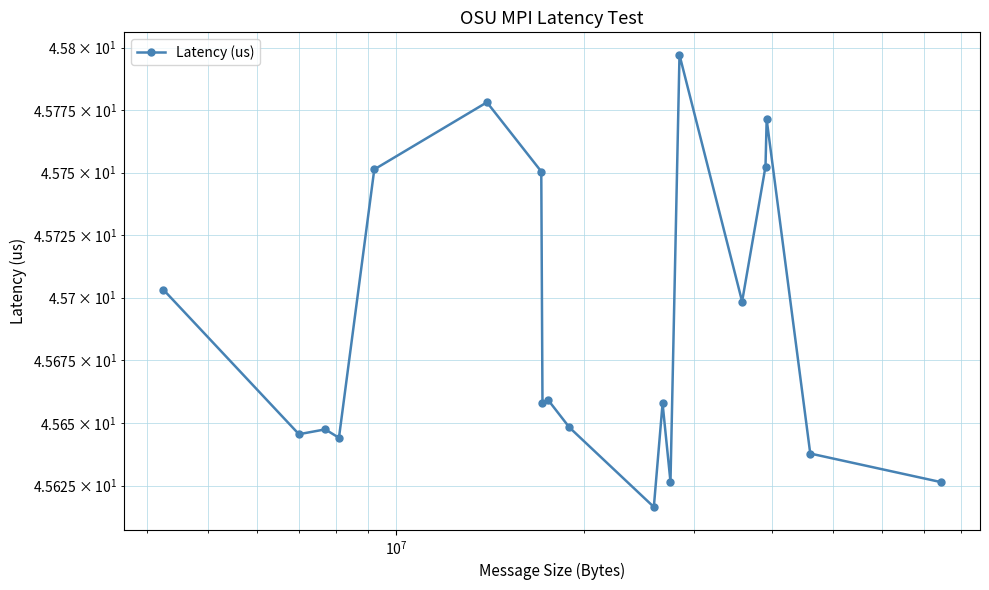

What is the difference between the maximum and minimum values?

0.2